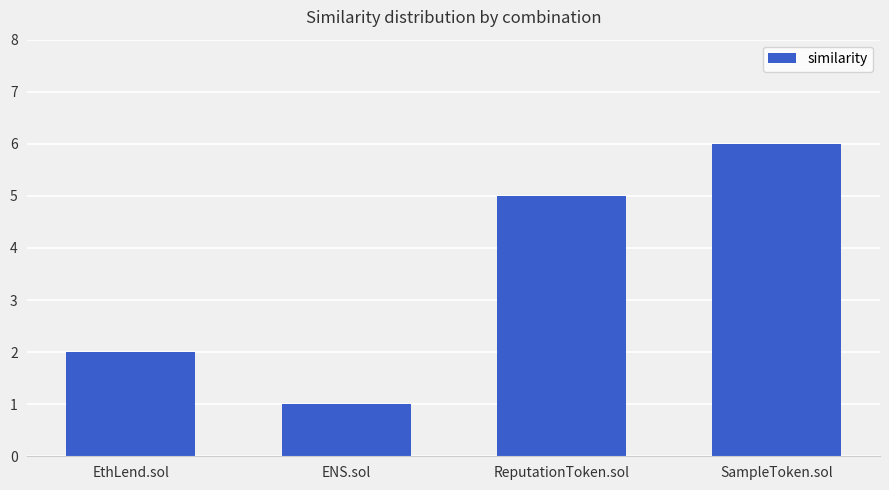

Which label corresponds to the largest value in the chart?

SampleToken.sol